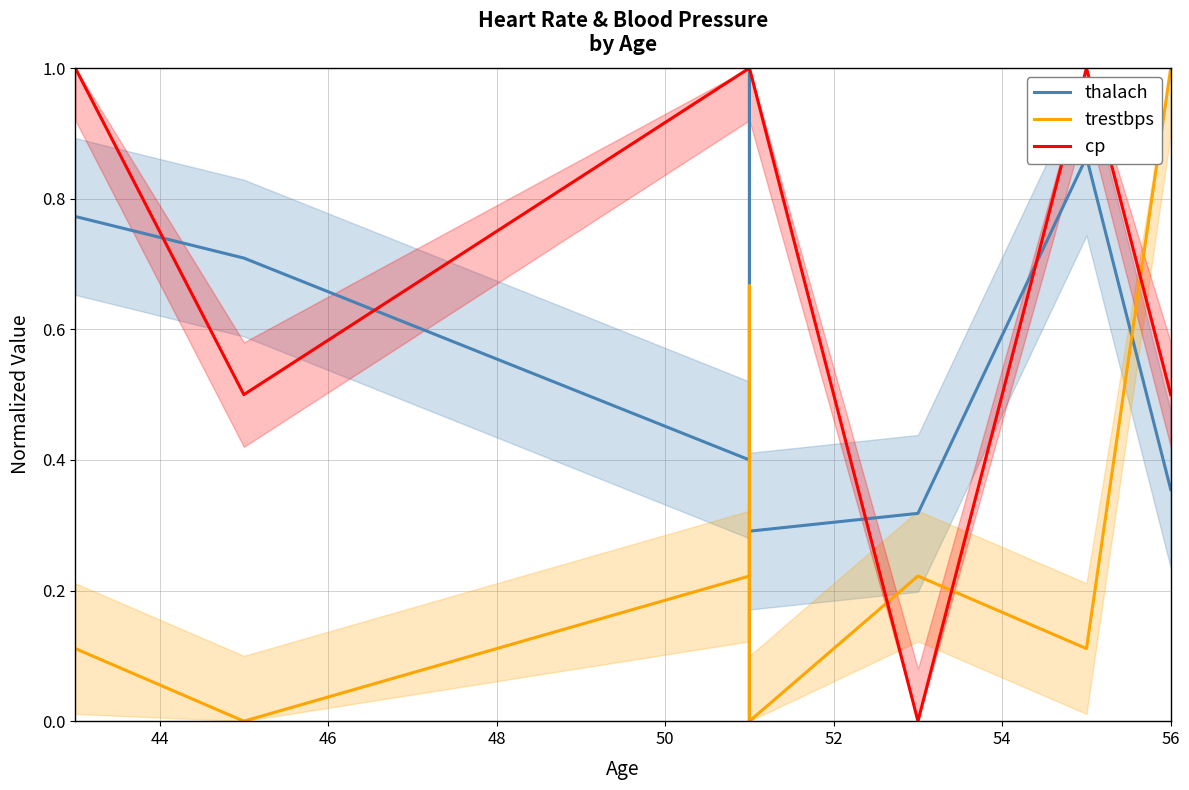

Reading left to right, list all the values displayed in this chart.

thalach: 0.8	0.7	0.4	1.0	0.0	0.3	0.3	0.9	0.4
trestbps: 0.1	0.0	0.2	0.4	0.7	0.0	0.2	0.1	1.0
cp: 1.0	0.5	1.0	1.0	1.0	1.0	0.0	1.0	0.5